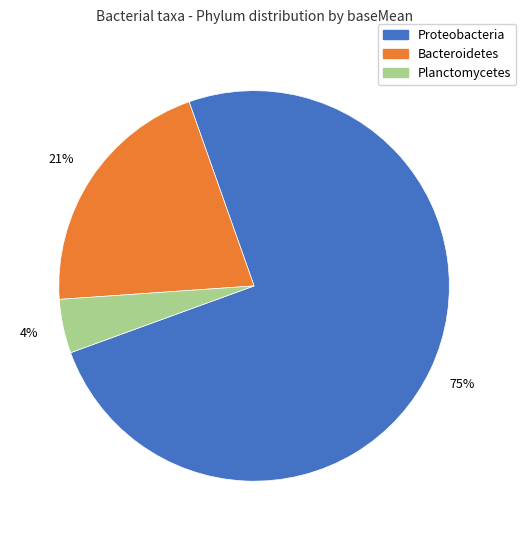

To the nearest percent, what is the average slice percentage?

33%